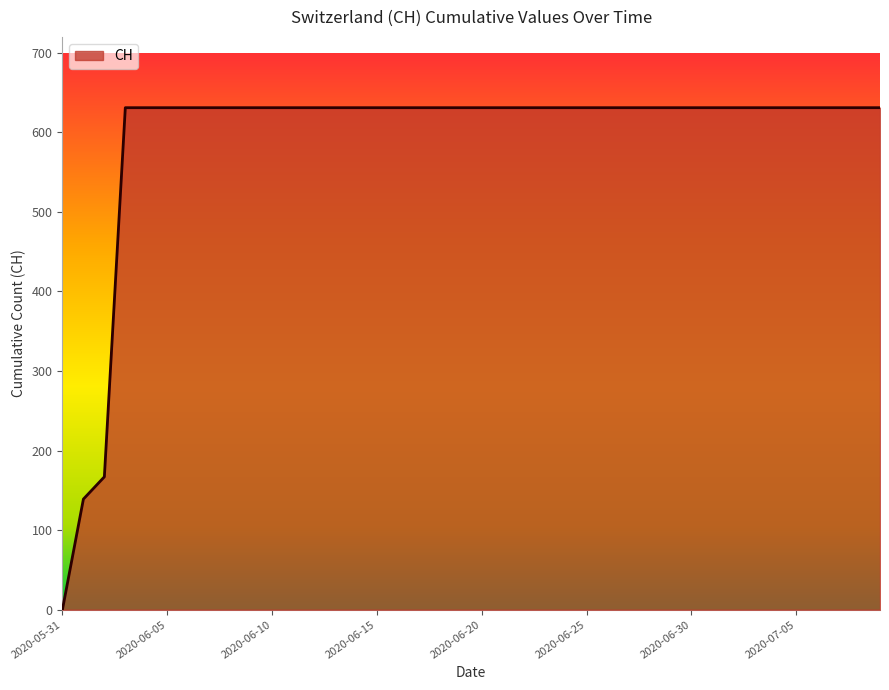

How many lines are shown in the chart?

1